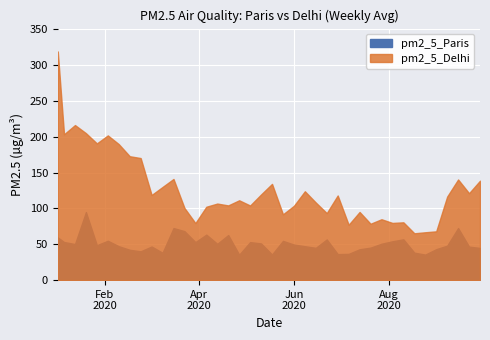

In pm2_5_Delhi, how many points are lower than both neighbors (excluding endpoints)?

13